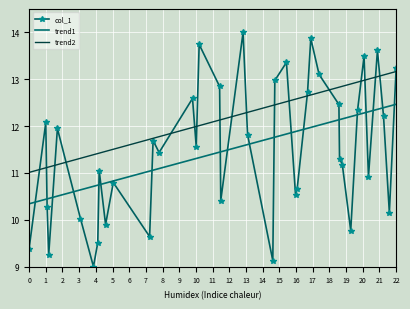

List the series in order of their peak value, highest first.

col_1, trend2, trend1